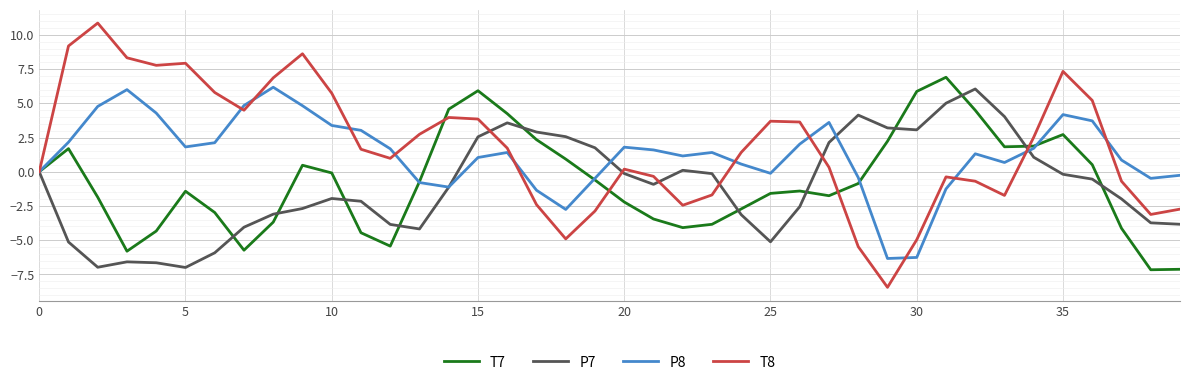

What is the maximum value for T8?

10.9